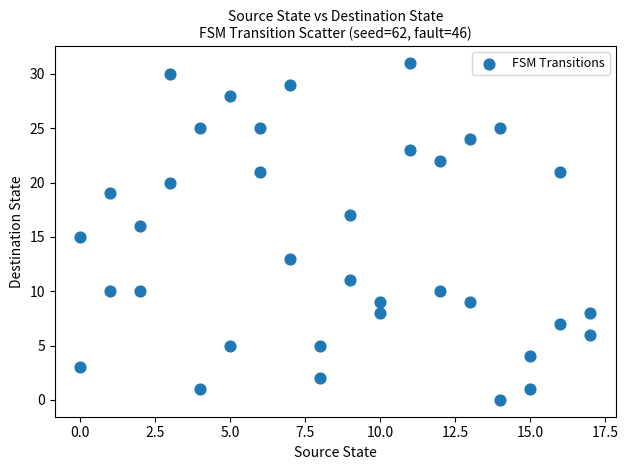

What is the range of Y values (max minus min)?

31